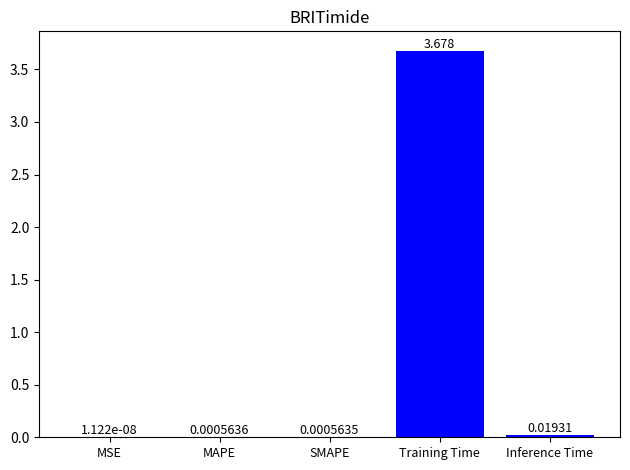

At which label is the value closest to 1?

Inference Time